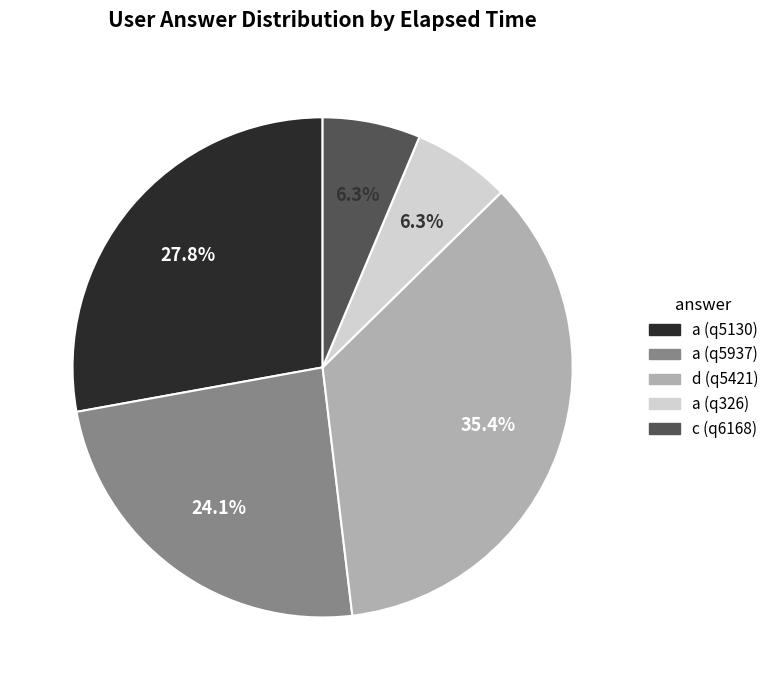

True or false: a (q326) accounts for 6% of the total.

True